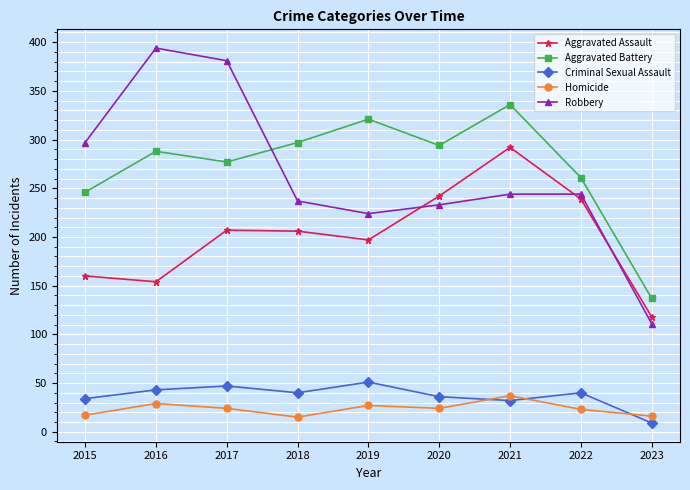

Does the chart have visible grid lines?

Yes